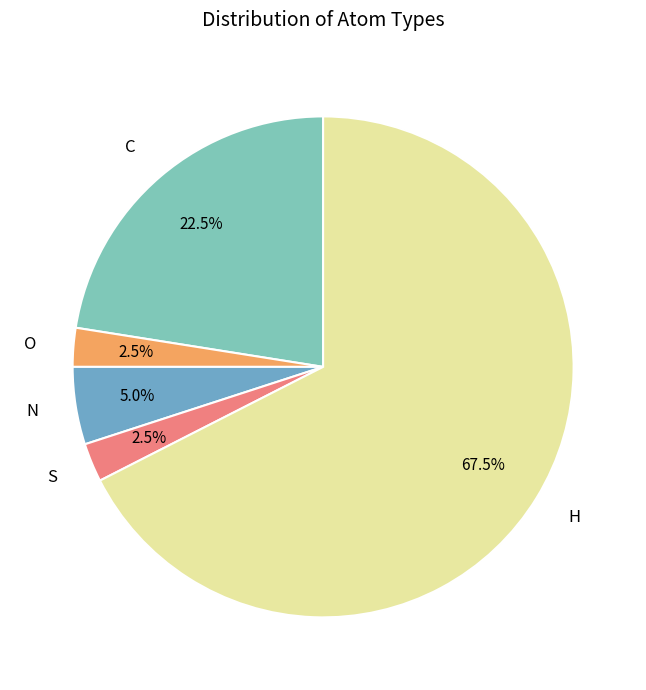

Which category accounts for the majority?

H